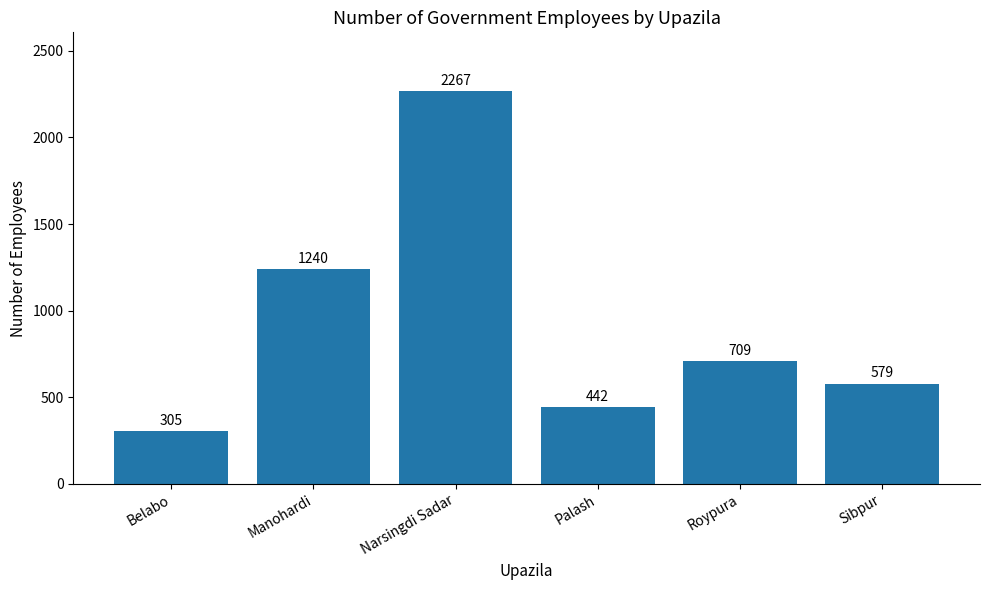

What position from the right is Manohardi?

5